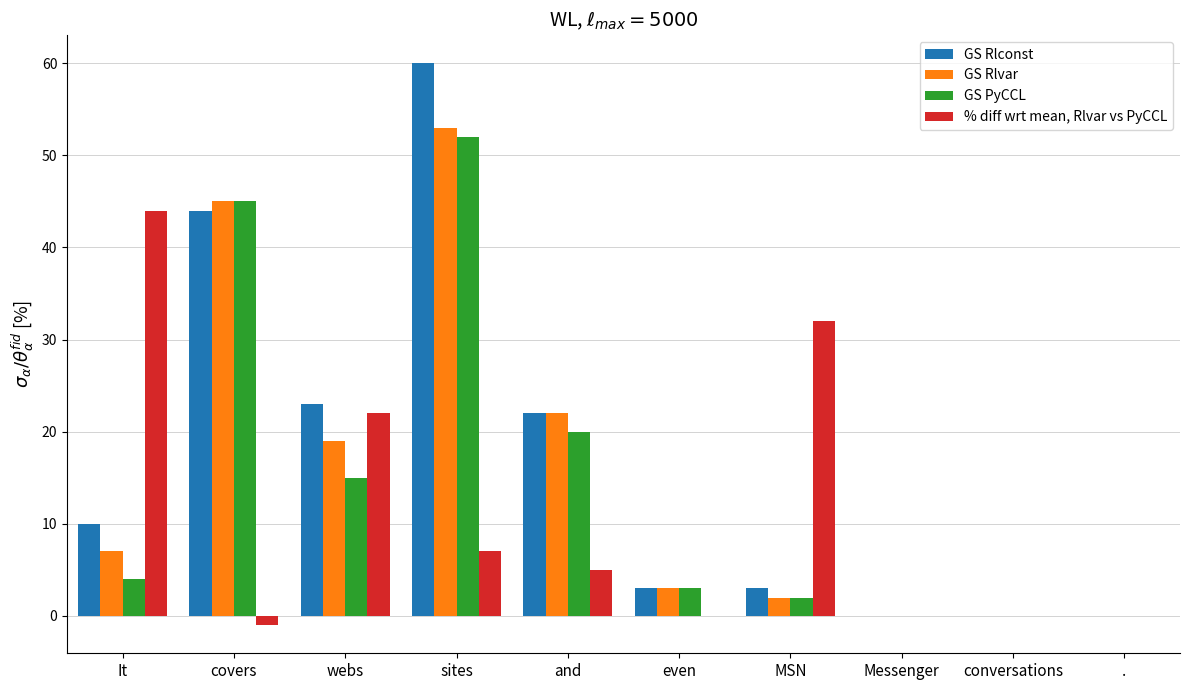

What is the maximum value shown in the chart?

60